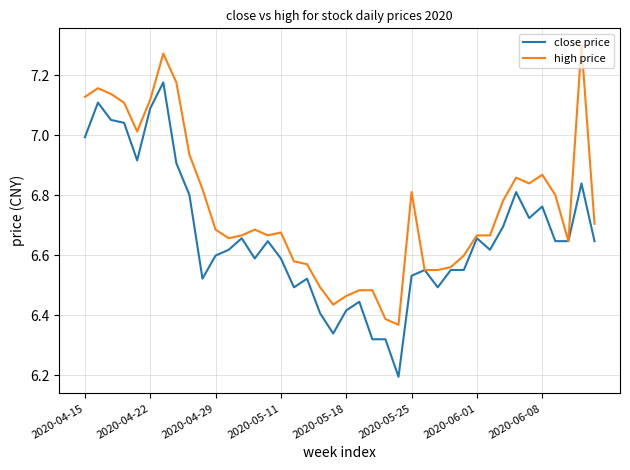

What is the smallest value displayed?

6.2